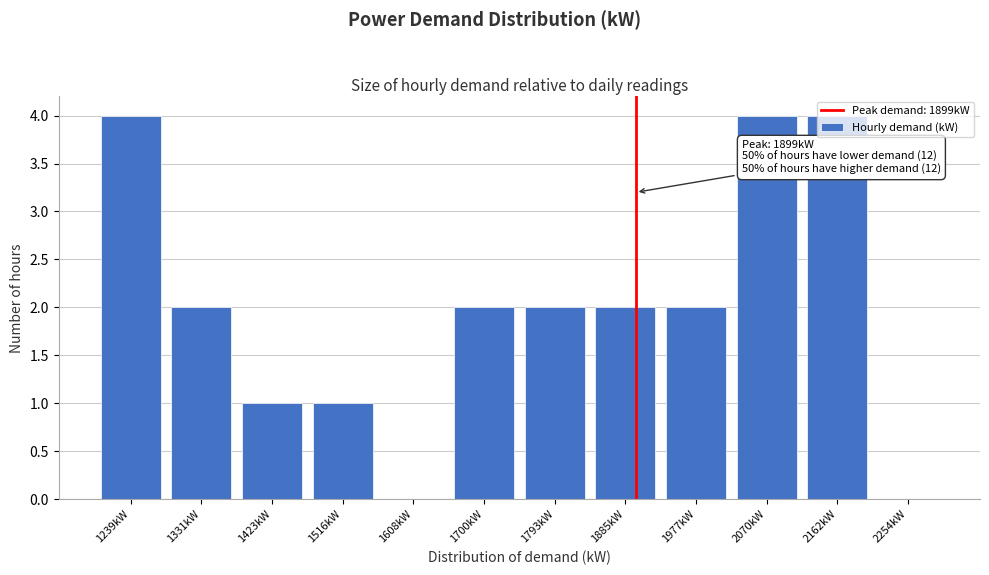

What is the maximum value shown in the chart?

4